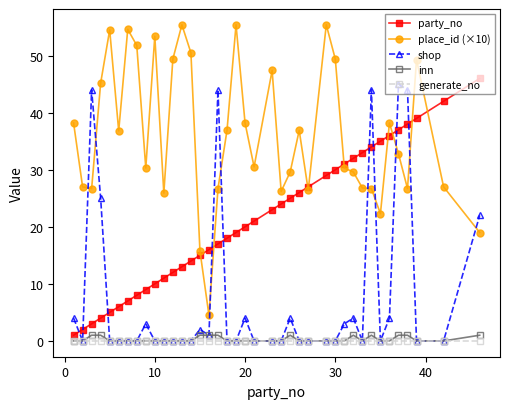

Which series ends up on top after the final intersection of shop and place_id (×10)?

shop